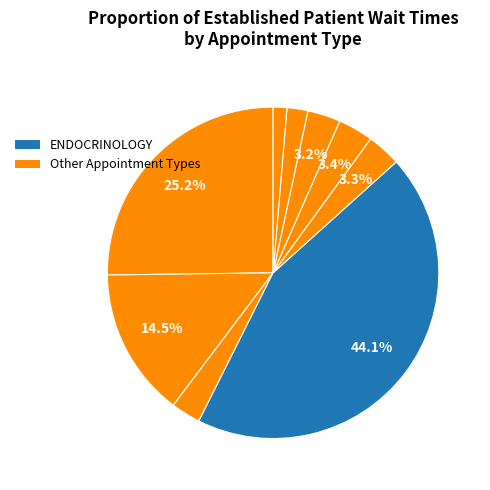

How many slices are in this pie chart?

9